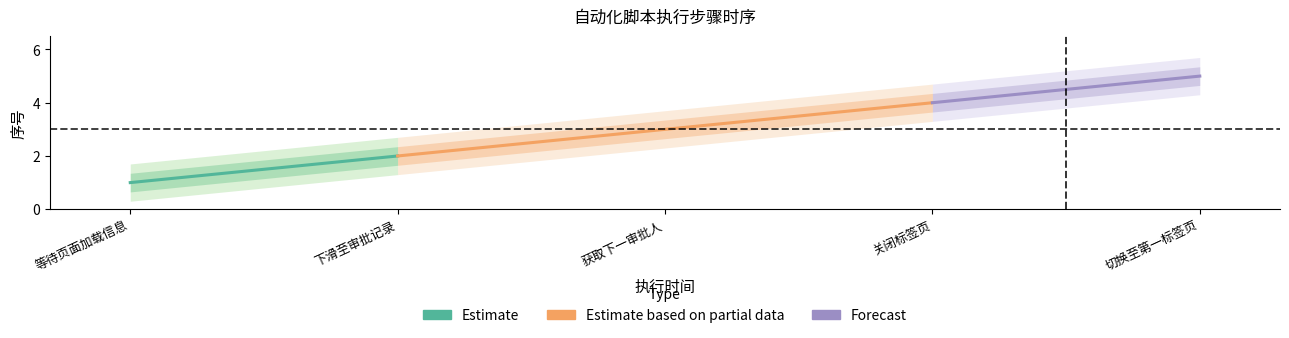

Is it true that the value at 2019-07-18 09:24:01 is 1?

False